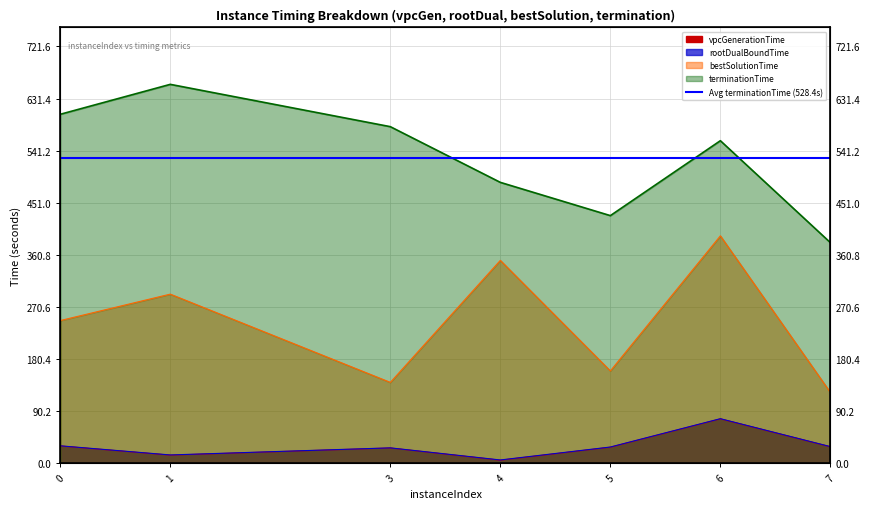

What is the average value of the vpcGenerationTime series?

30.1